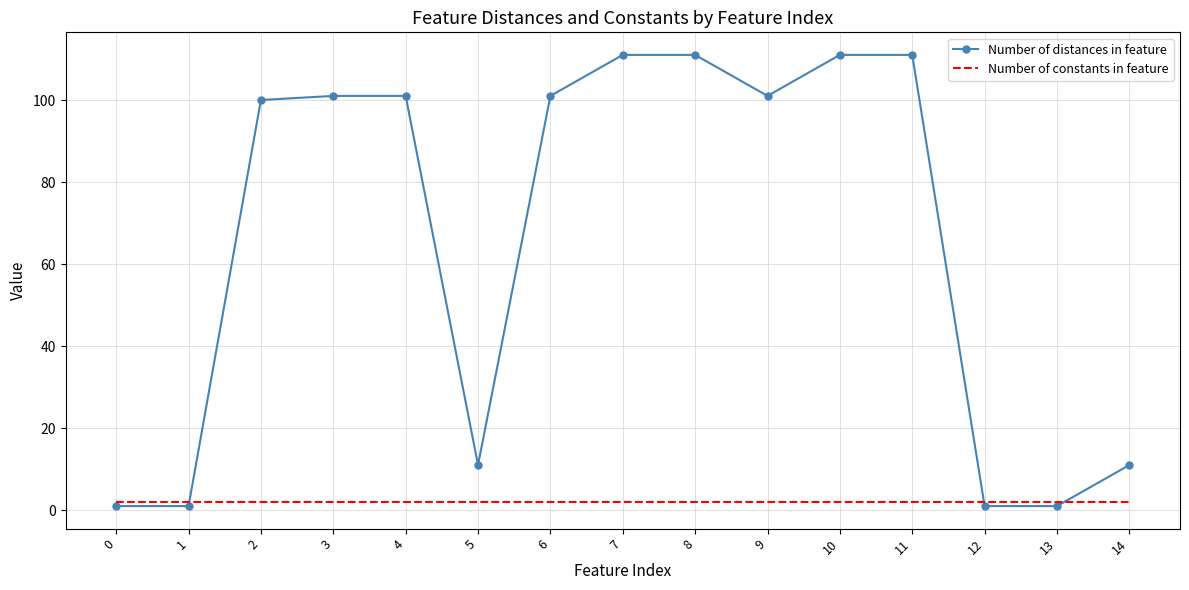

At 4, list the series in order from smallest to largest.

Number of constants in feature, Number of distances in feature